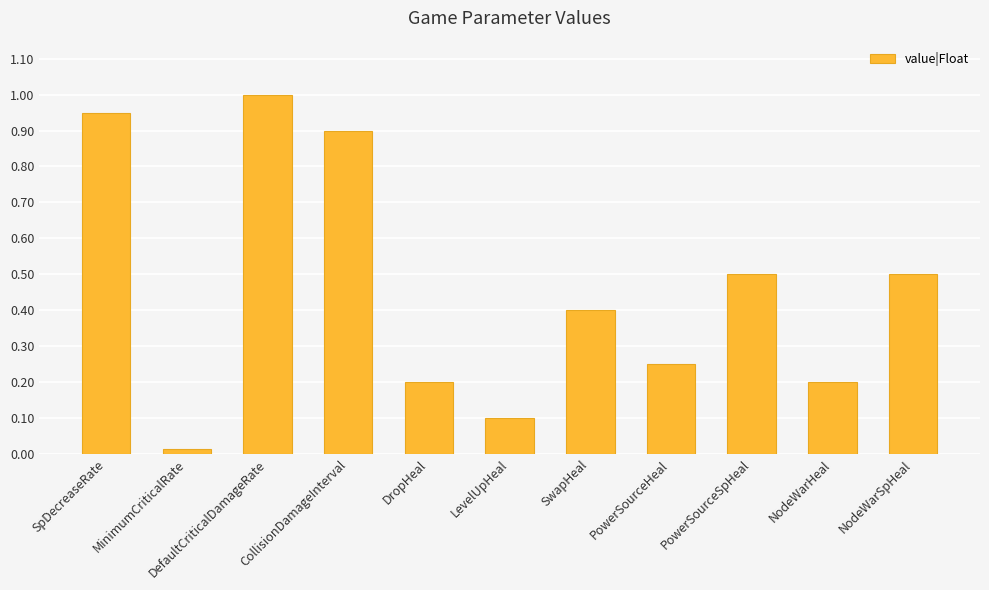

What is the greatest value displayed?

1.0